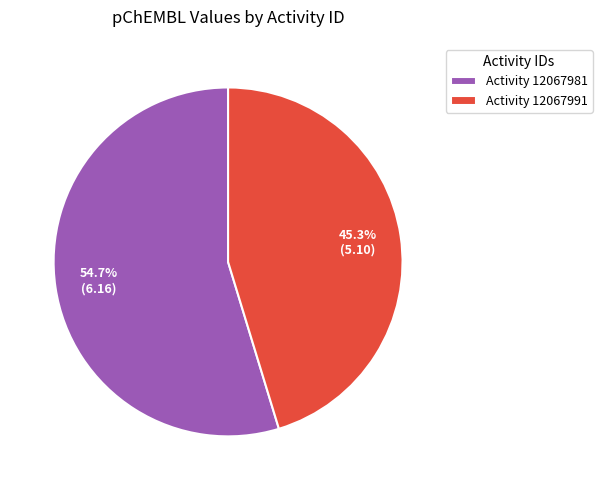

What is the majority slice?

Activity 12067981